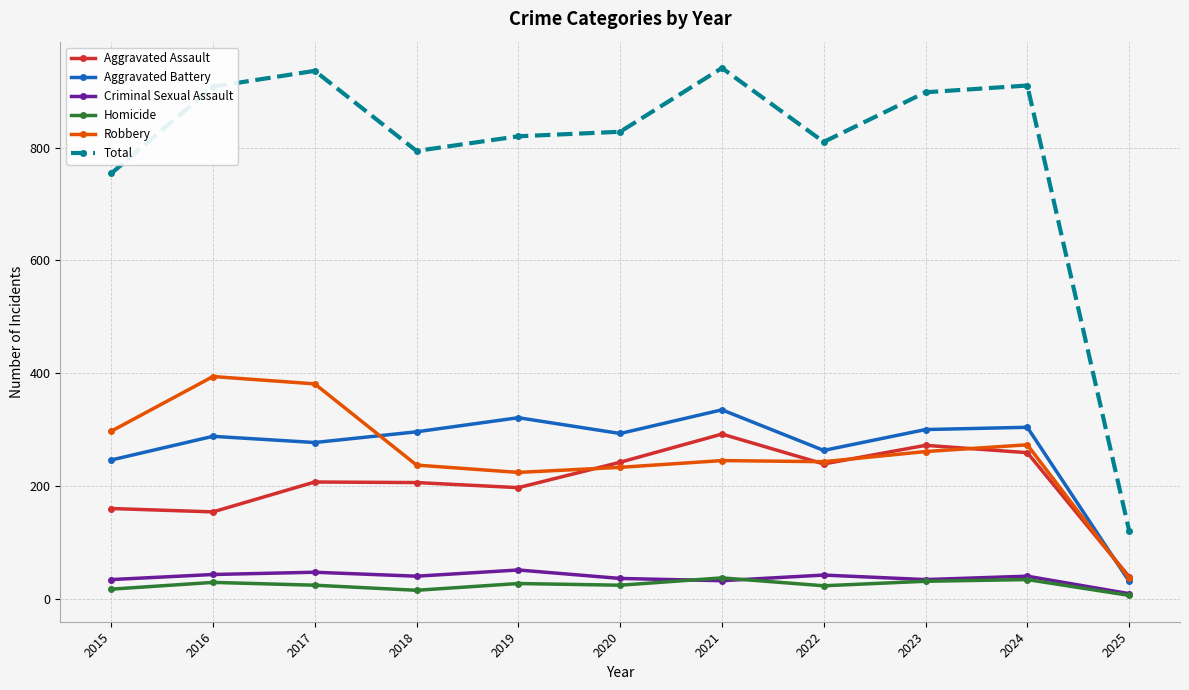

What is the greatest value displayed?

941